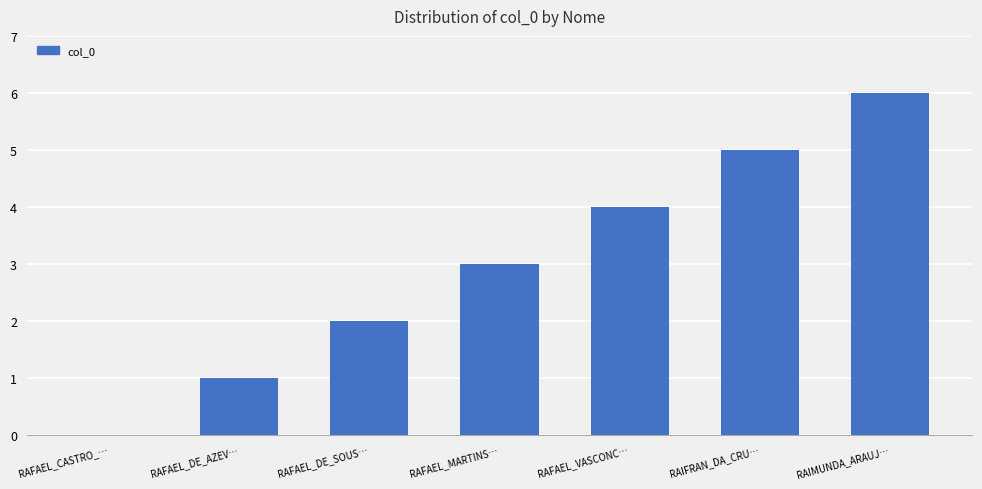

Reading left to right, extract all data points from this chart.

RAFAEL_CASTRO_…=0	RAFAEL_DE_AZEV…=1	RAFAEL_DE_SOUS…=2	RAFAEL_MARTINS…=3	RAFAEL_VASCONC…=4	RAIFRAN_DA_CRU…=5	RAIMUNDA_ARAUJ…=6